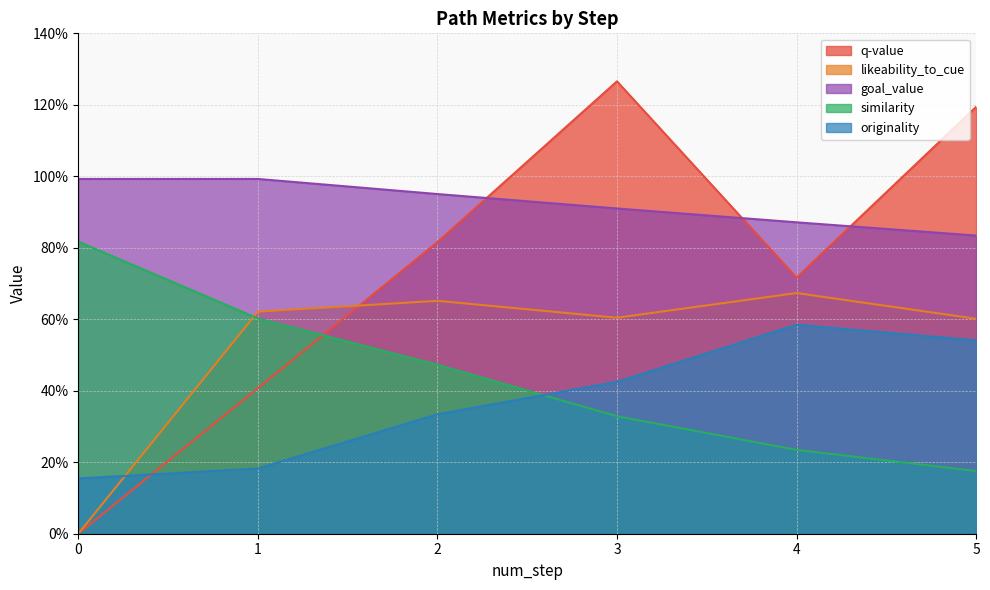

Where is the first local maximum for q-value?

3